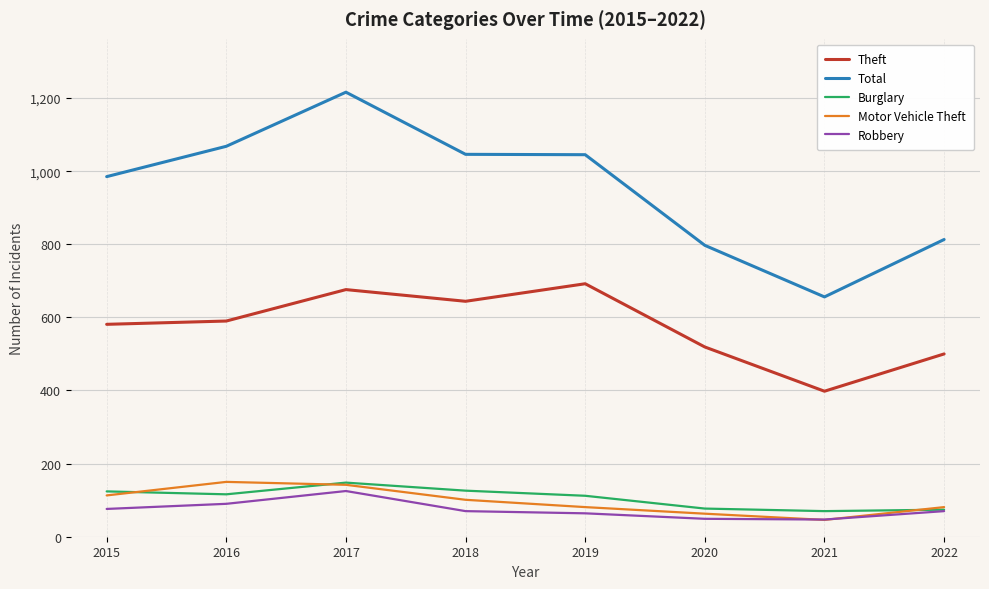

Count the number of categories in the chart.

8